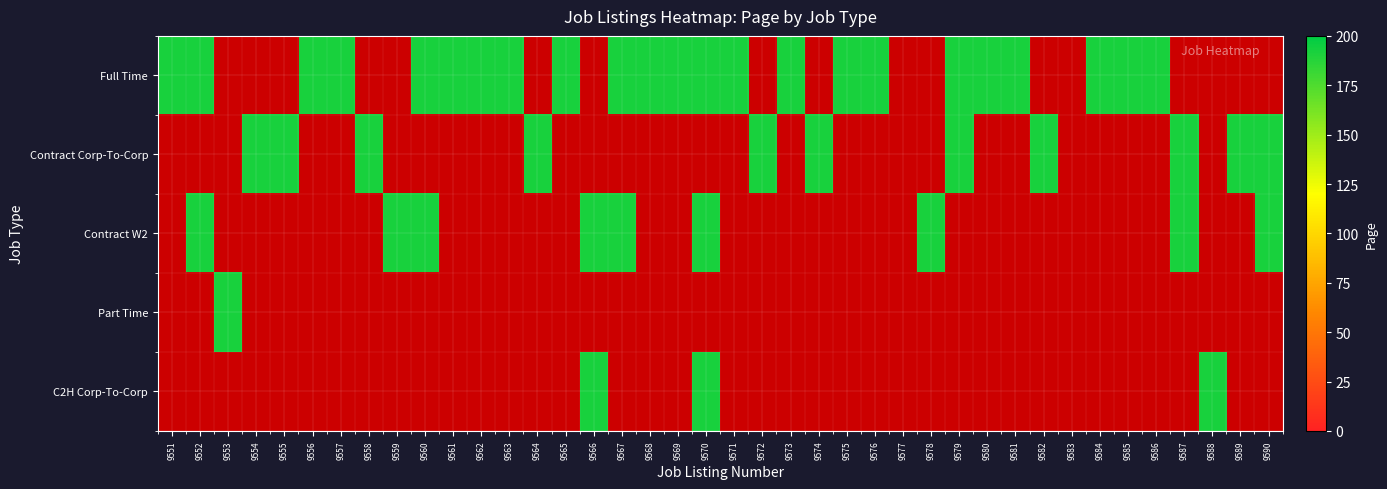

What is the sum of all Contract Corp-To-Corp values?

1920